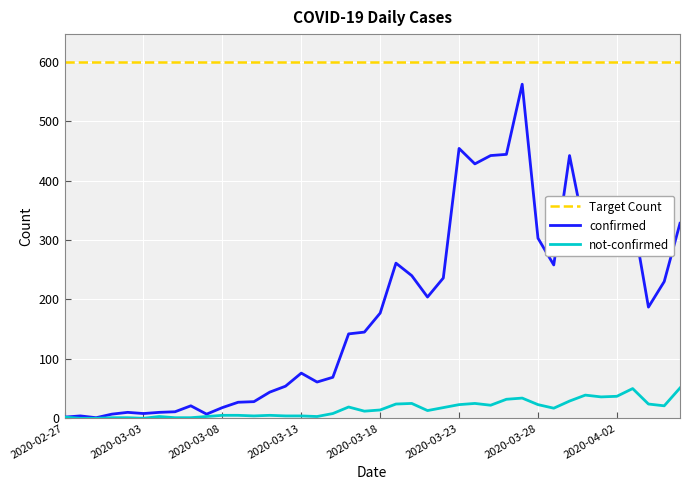

List the labels in order of not-confirmed value, smallest first.

2020-02-28, 2020-02-29, 2020-03-03, 2020-03-01, 2020-03-02, 2020-03-05, 2020-03-06, 2020-02-27, 2020-03-04, 2020-03-07, 2020-03-14, 2020-03-10, 2020-03-12, 2020-03-13, 2020-03-08, 2020-03-09, 2020-03-11, 2020-03-15, 2020-03-17, 2020-03-21, 2020-03-18, 2020-03-29, 2020-03-22, 2020-03-16, 2020-04-05, 2020-03-25, 2020-03-23, 2020-03-28, 2020-03-19, 2020-04-04, 2020-03-20, 2020-03-24, 2020-03-30, 2020-03-26, 2020-03-27, 2020-04-01, 2020-04-02, 2020-03-31, 2020-04-03, 2020-04-06